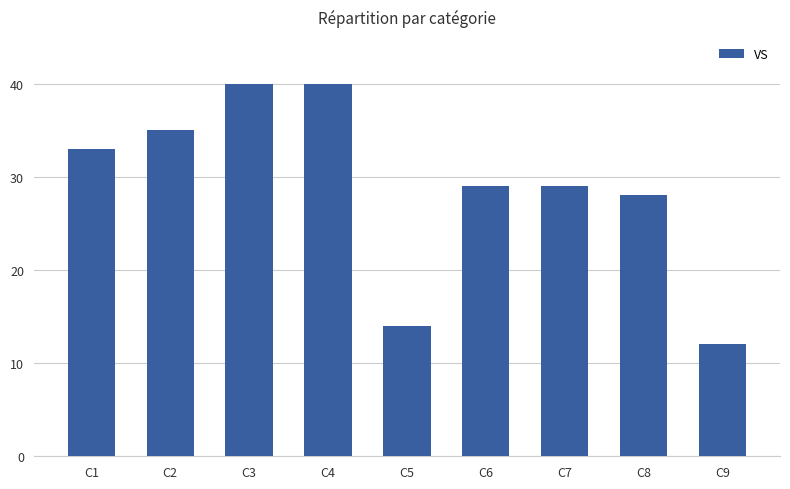

Where does the data first go above 29?

C1